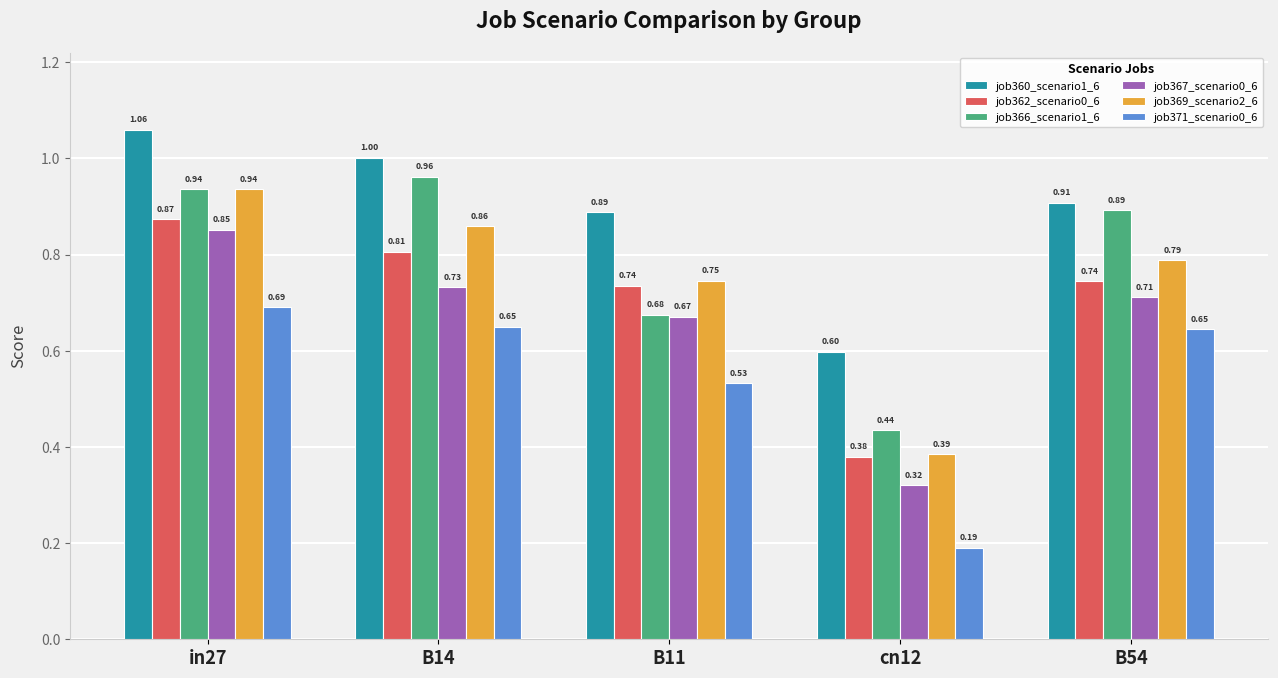

The value of job366_scenario1_6 at B54 is 0.6. True or false?

False